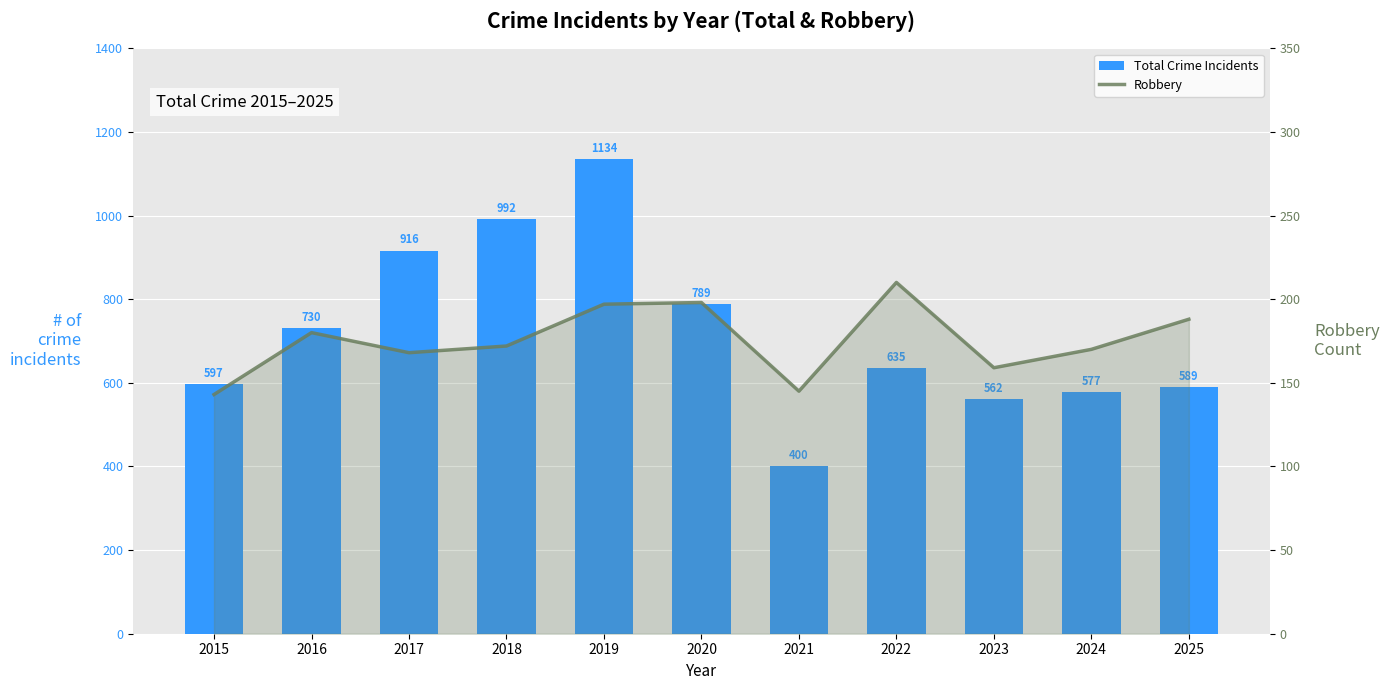

Which category has the lowest value in the Total Crime Incidents series?

2021